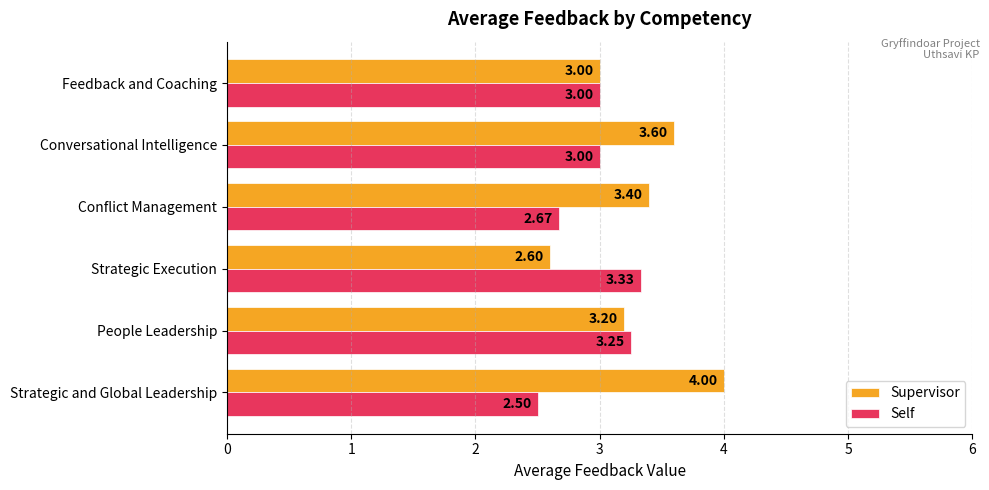

Which series has the widest spread of values?

Supervisor